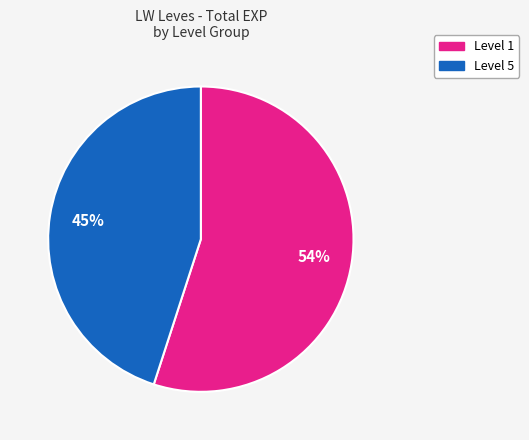

Is the sum of 5 and 5 greater than half?

No